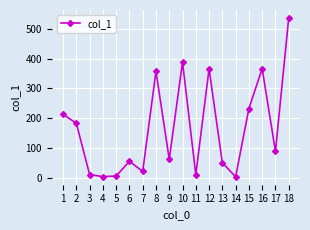

What is the maximum value shown in the chart?

537.5